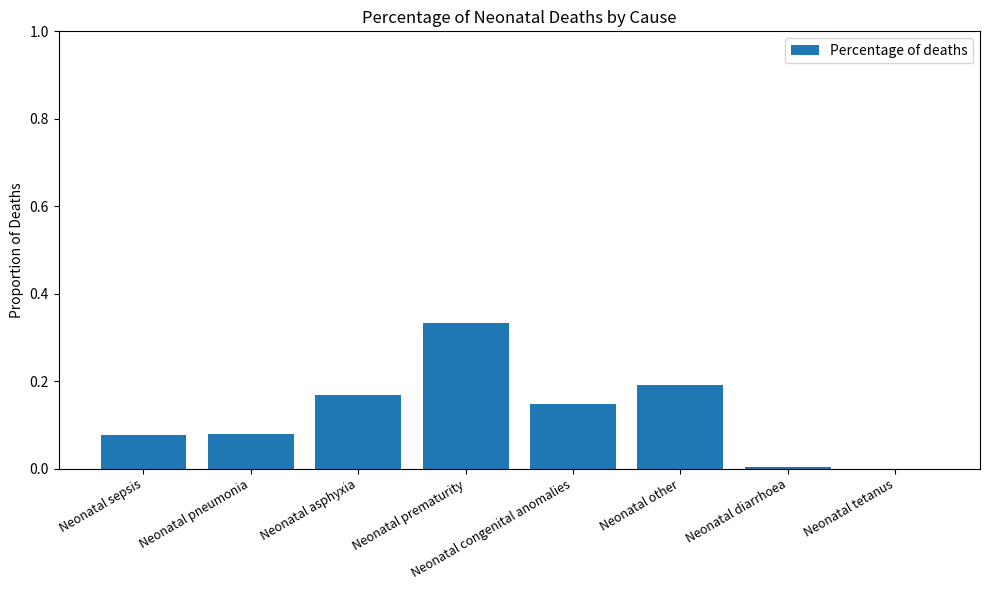

What is the sum of all values?

1.0